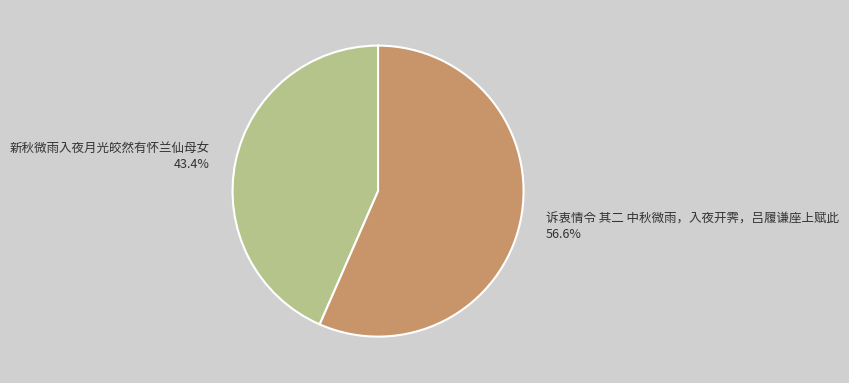

Is there a majority slice in this chart?

Yes